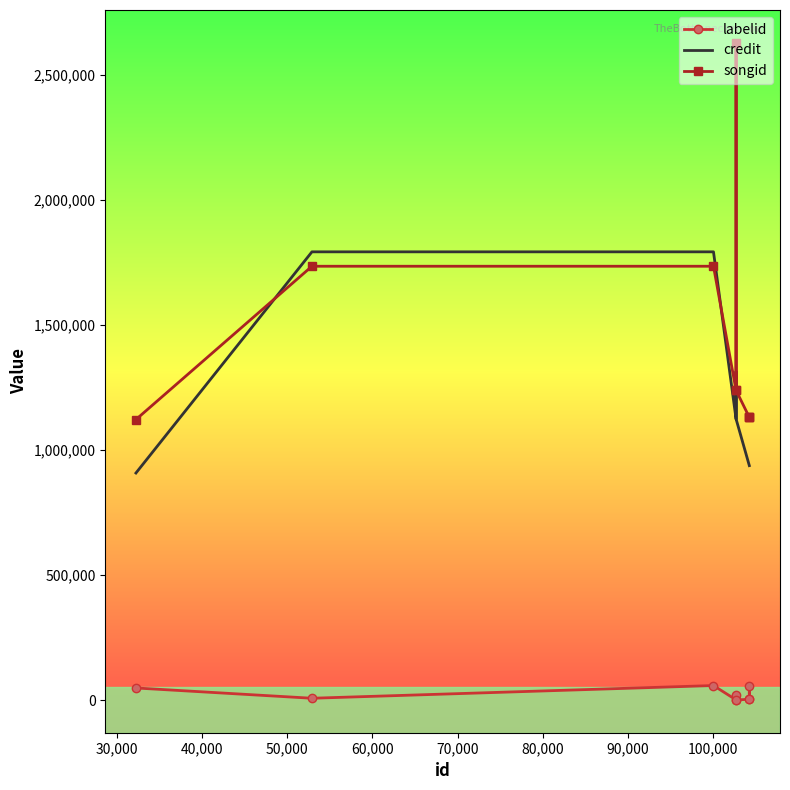

What is the difference between the maximum and minimum values in the labelid series?

57280